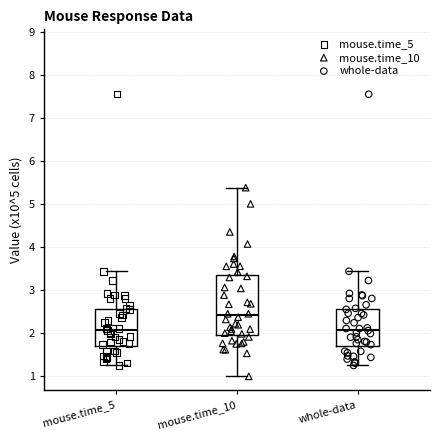

Which box has the highest median line?

mouse.time_10